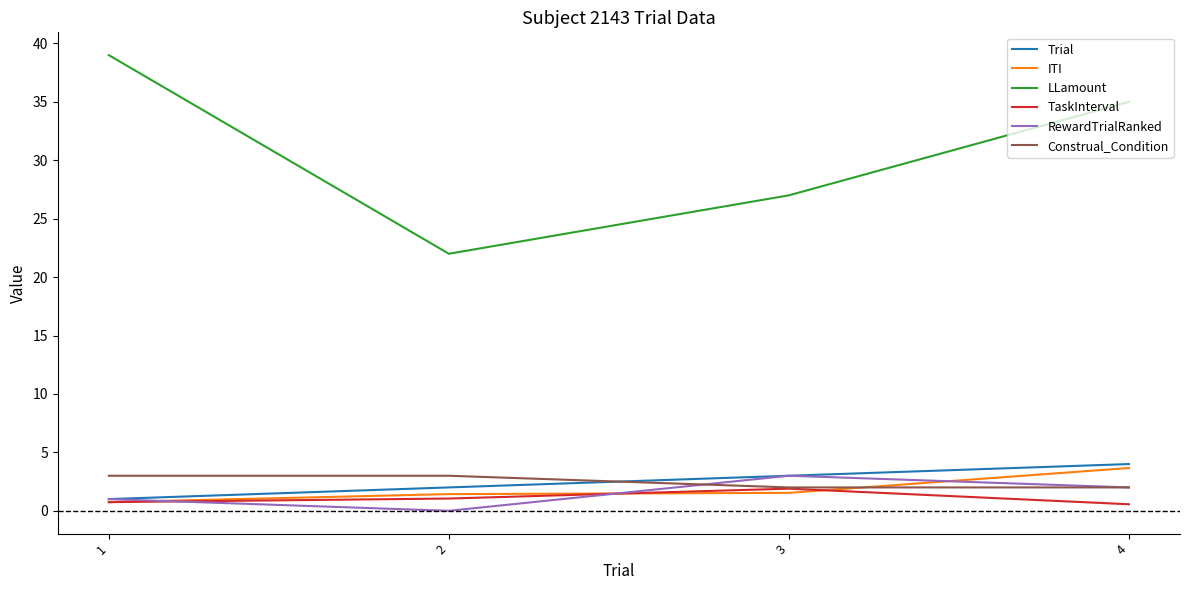

Which series has the largest total across all categories?

LLamount